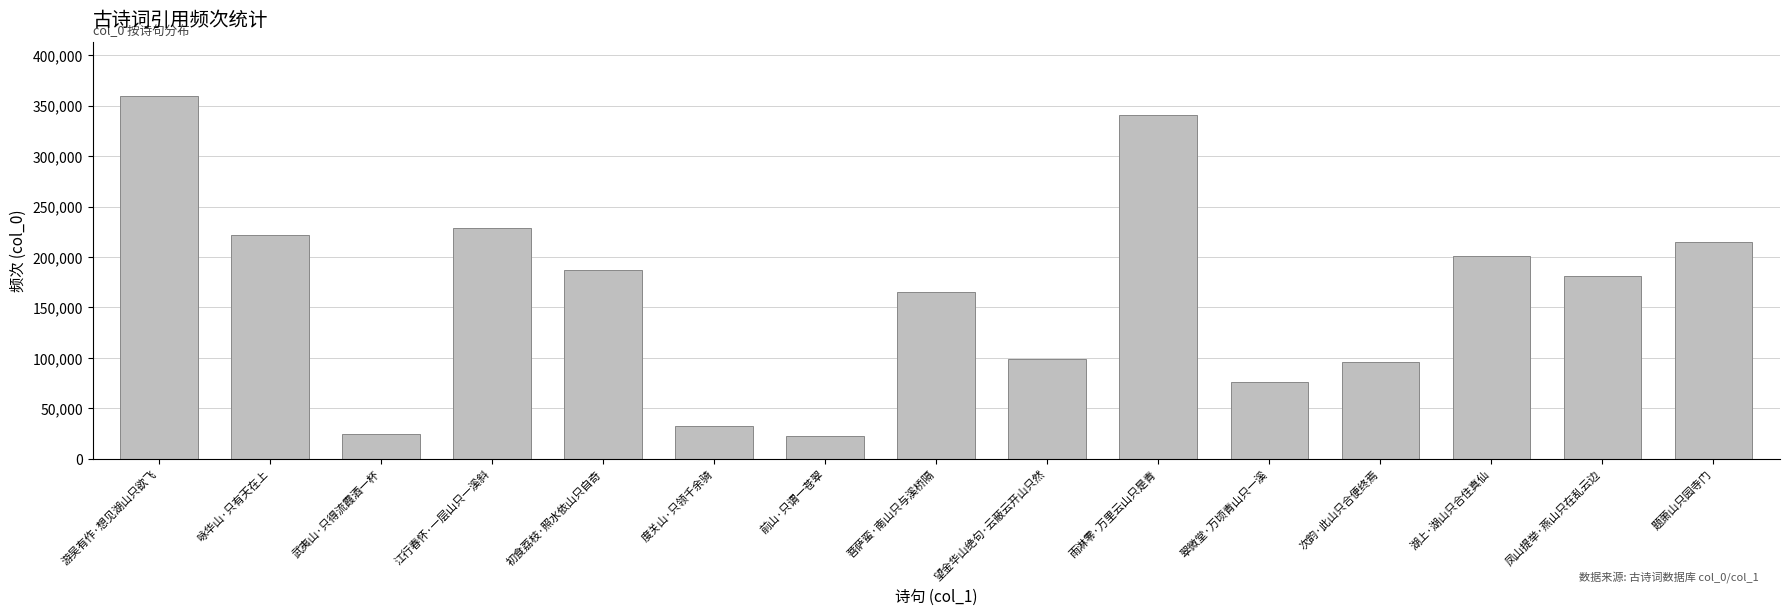

The chart shows a value of 475092 at 雨淋零·万里云山只是青. True or false?

False